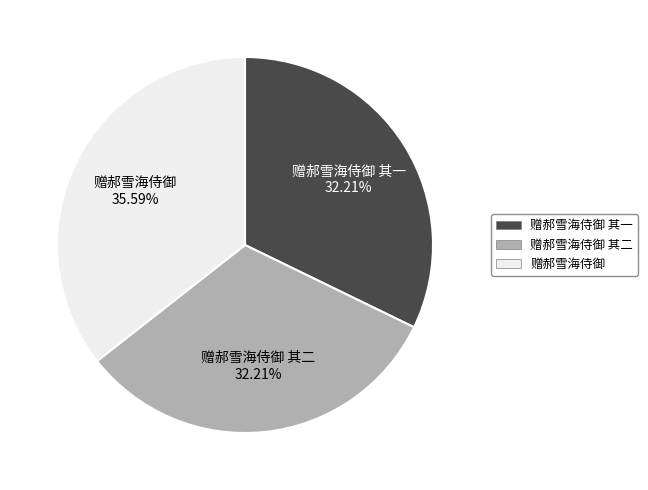

What is the ratio of the value at 赠郝雪海侍御 其一 to the value at 赠郝雪海侍御?

0.9